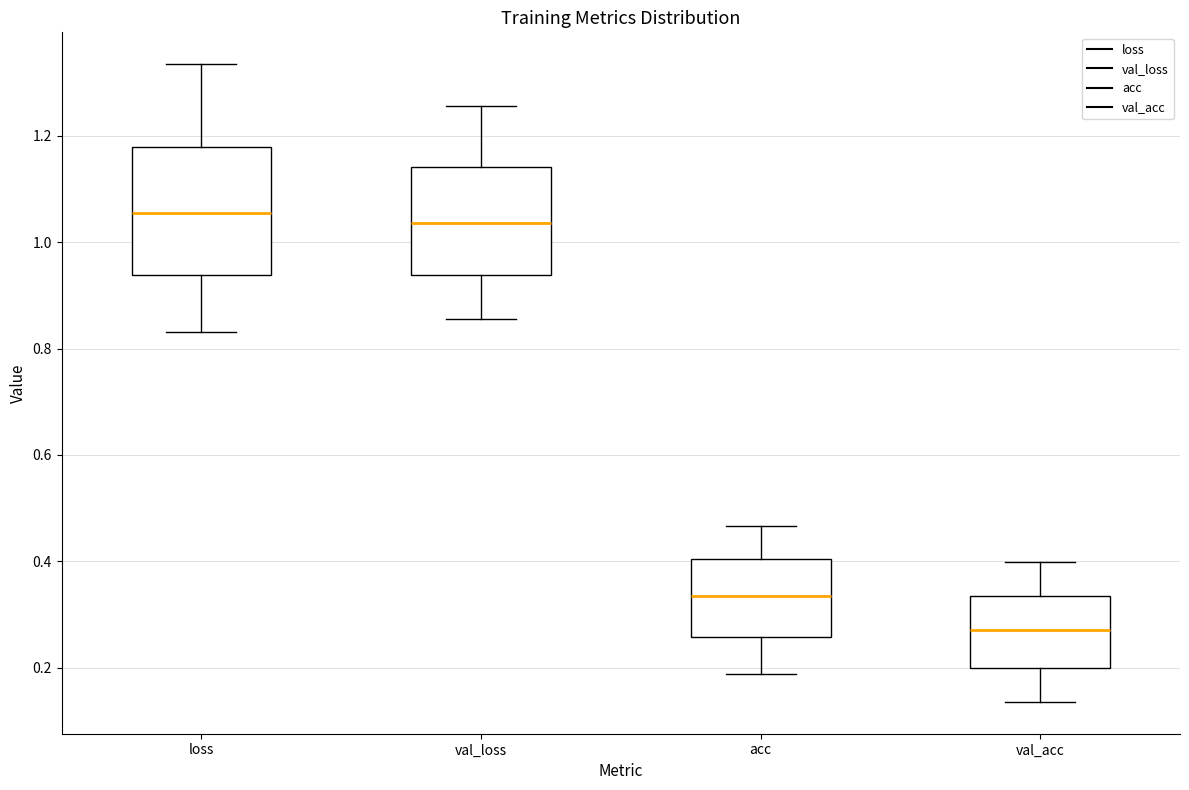

Reading left to right, read every box against the y-axis: the position of its median line, the range the box covers, and the ends of its whiskers. The values are not printed on the chart, so give them approximately, as read against the axis.

loss: median 1.06, box 0.94 to 1.18, whiskers 0.84 to 1.34
val_loss: median 1.04, box 0.94 to 1.14, whiskers 0.86 to 1.26
acc: median 0.34, box 0.26 to 0.40, whiskers 0.18 to 0.46
val_acc: median 0.28, box 0.20 to 0.34, whiskers 0.14 to 0.40